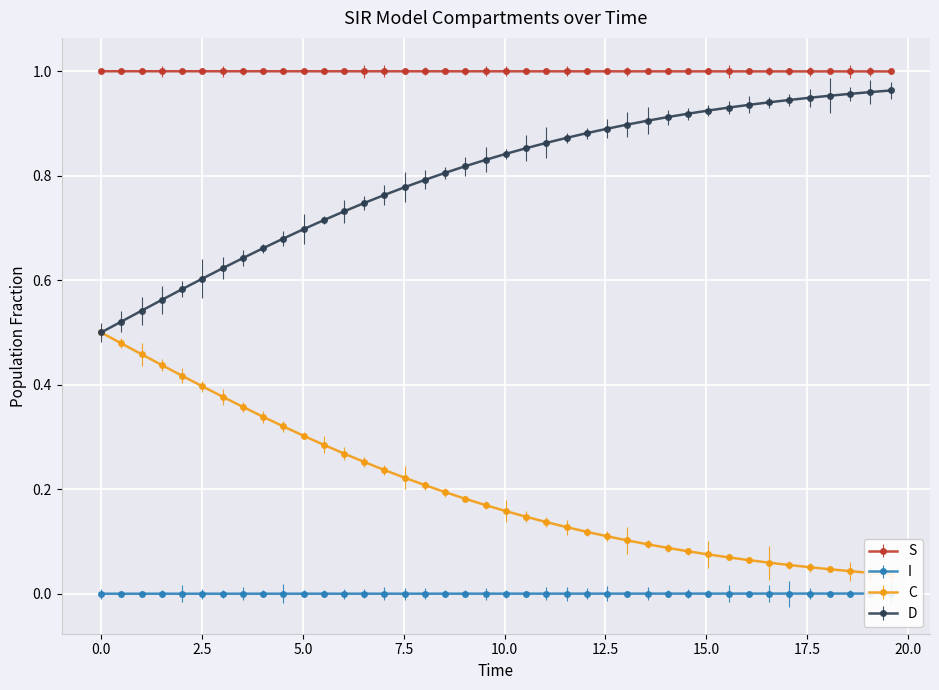

True or false: D and S cross at least once.

False